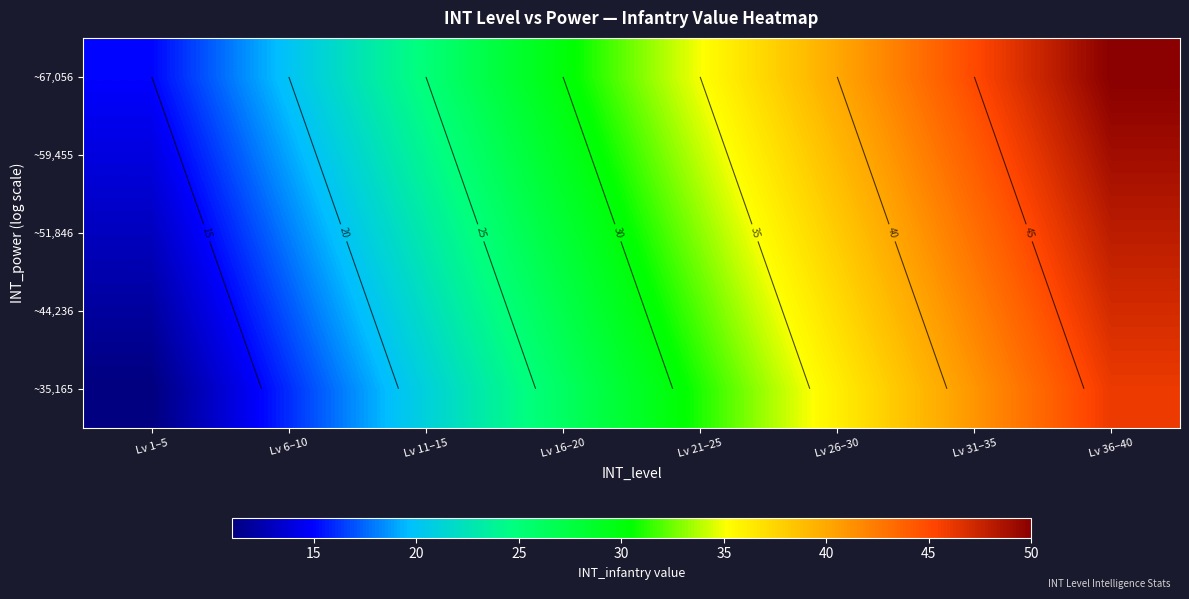

Which category has the lowest value in the ~44,236 series?

Lv 1–5